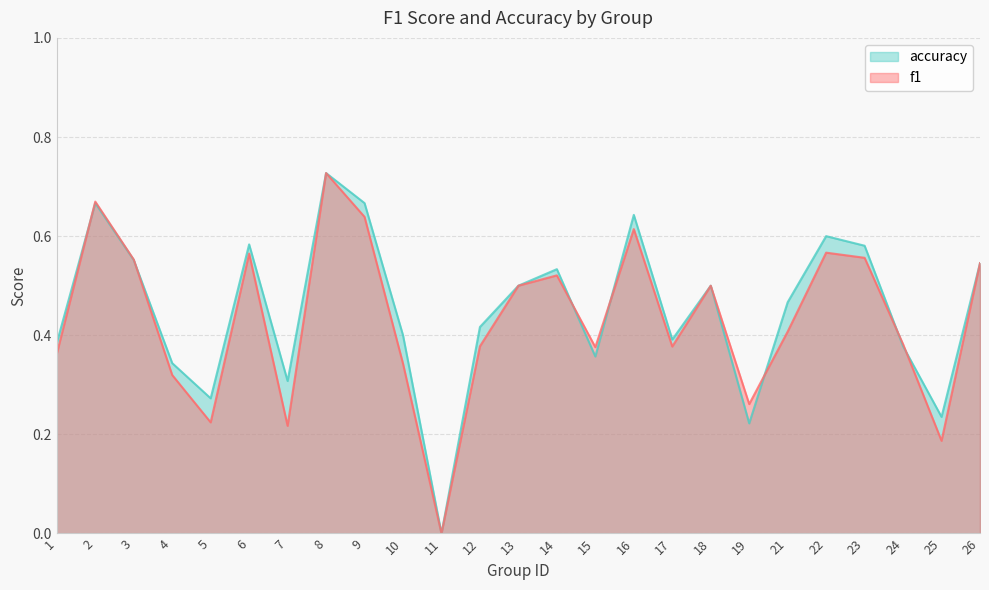

At 18, list the series in order from smallest to largest.

f1, accuracy